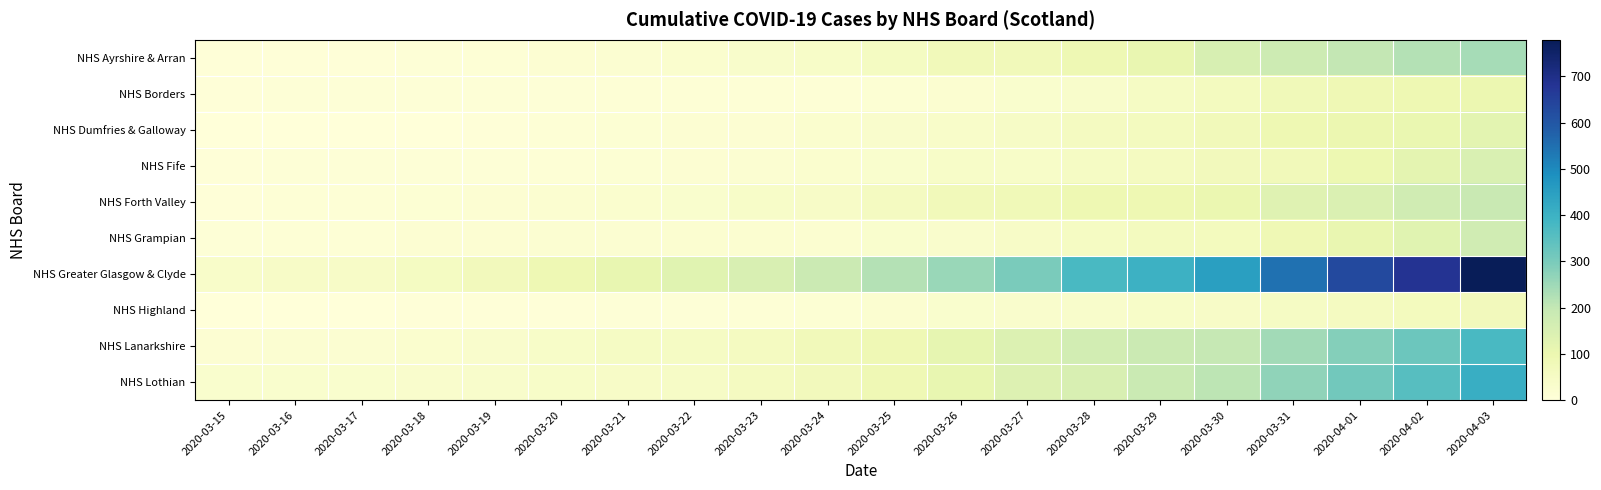

Between 2020-03-20 and 2020-03-25, which series saw the biggest shift?

NHS Greater Glasgow & Clyde